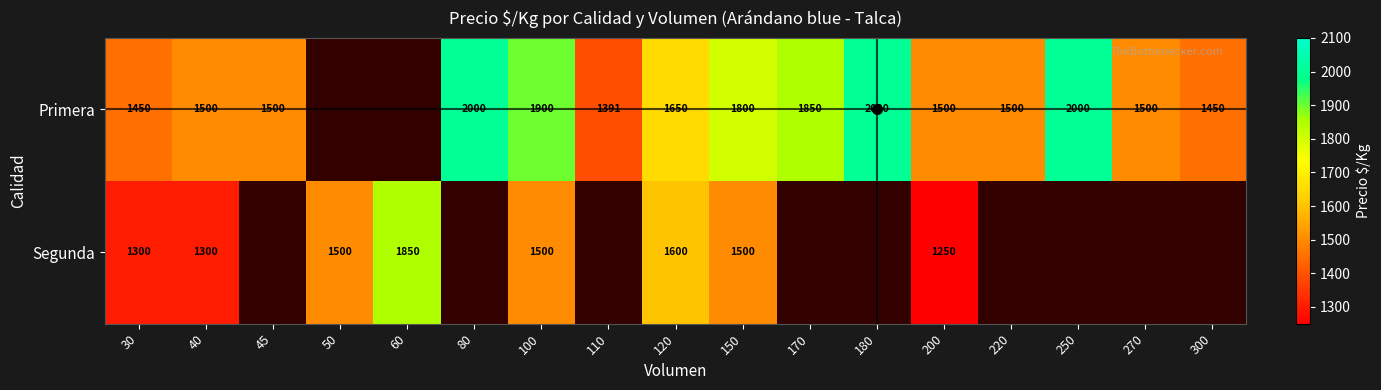

What is the difference between the Segunda values at 60 and 40?

550